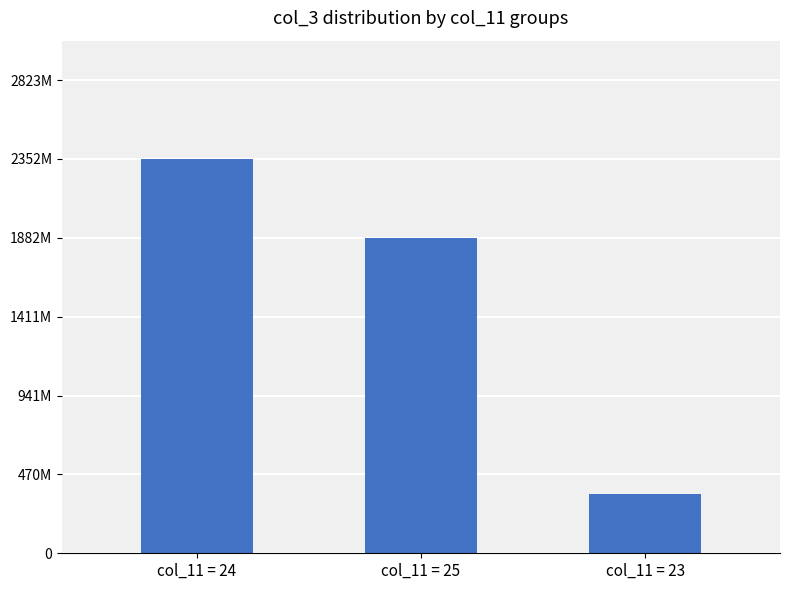

At which label does the data first exceed 1879878368?

col_11 = 24